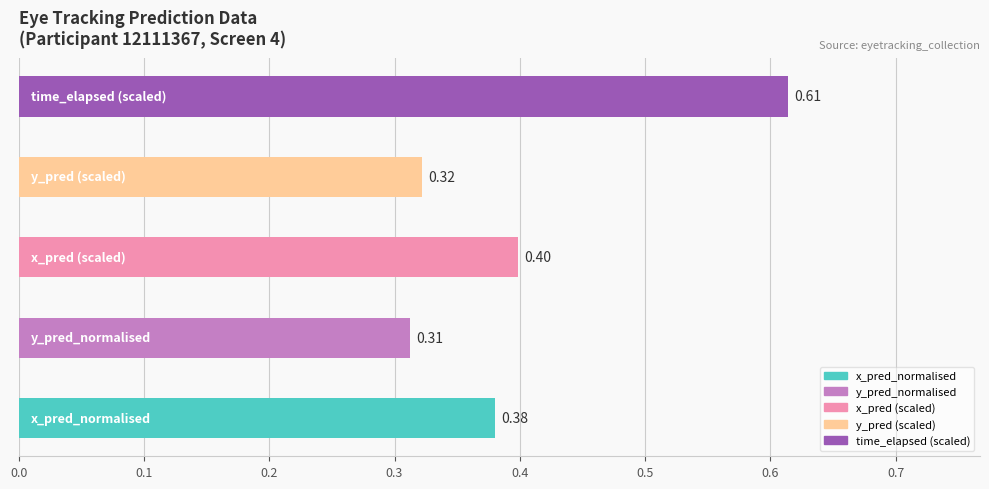

What is the sum of all values?

2.0